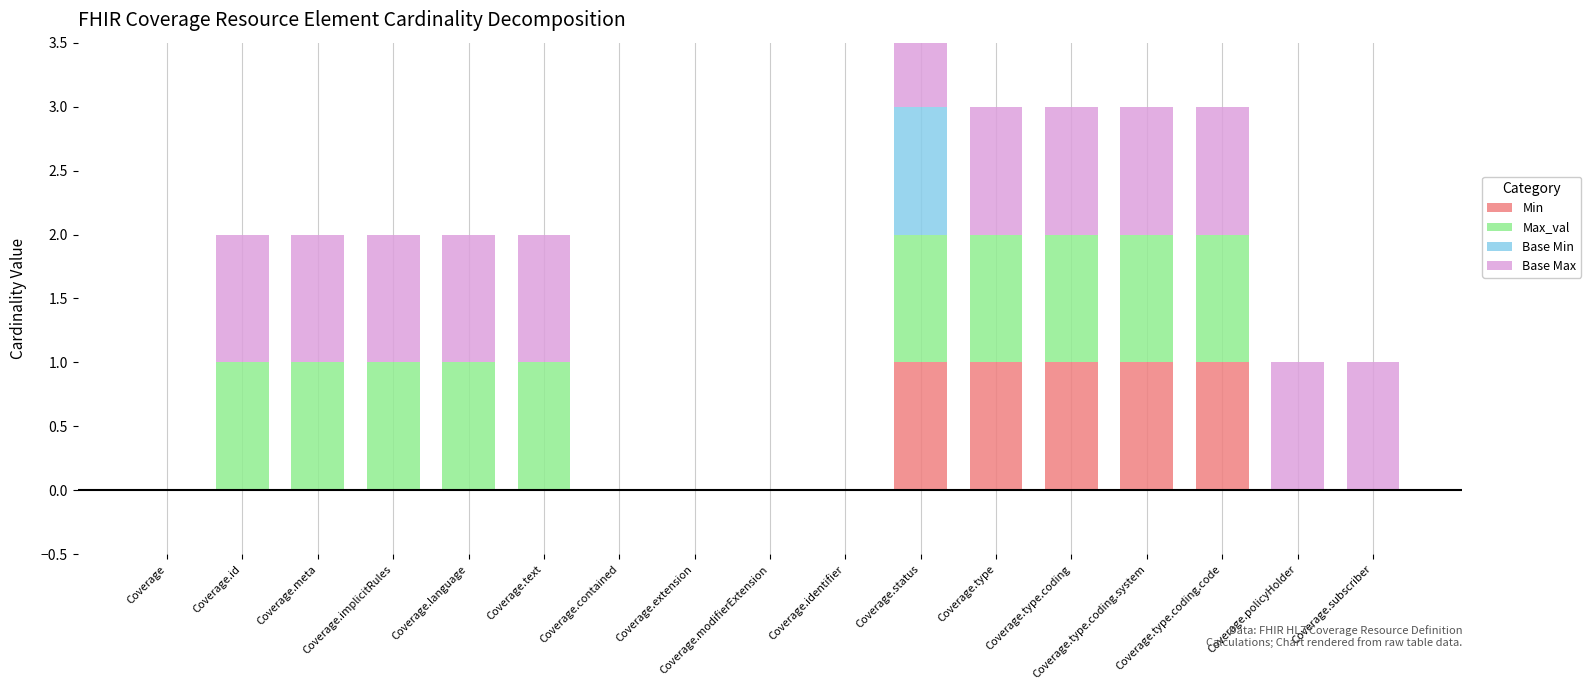

How many bars are there in each group?

4